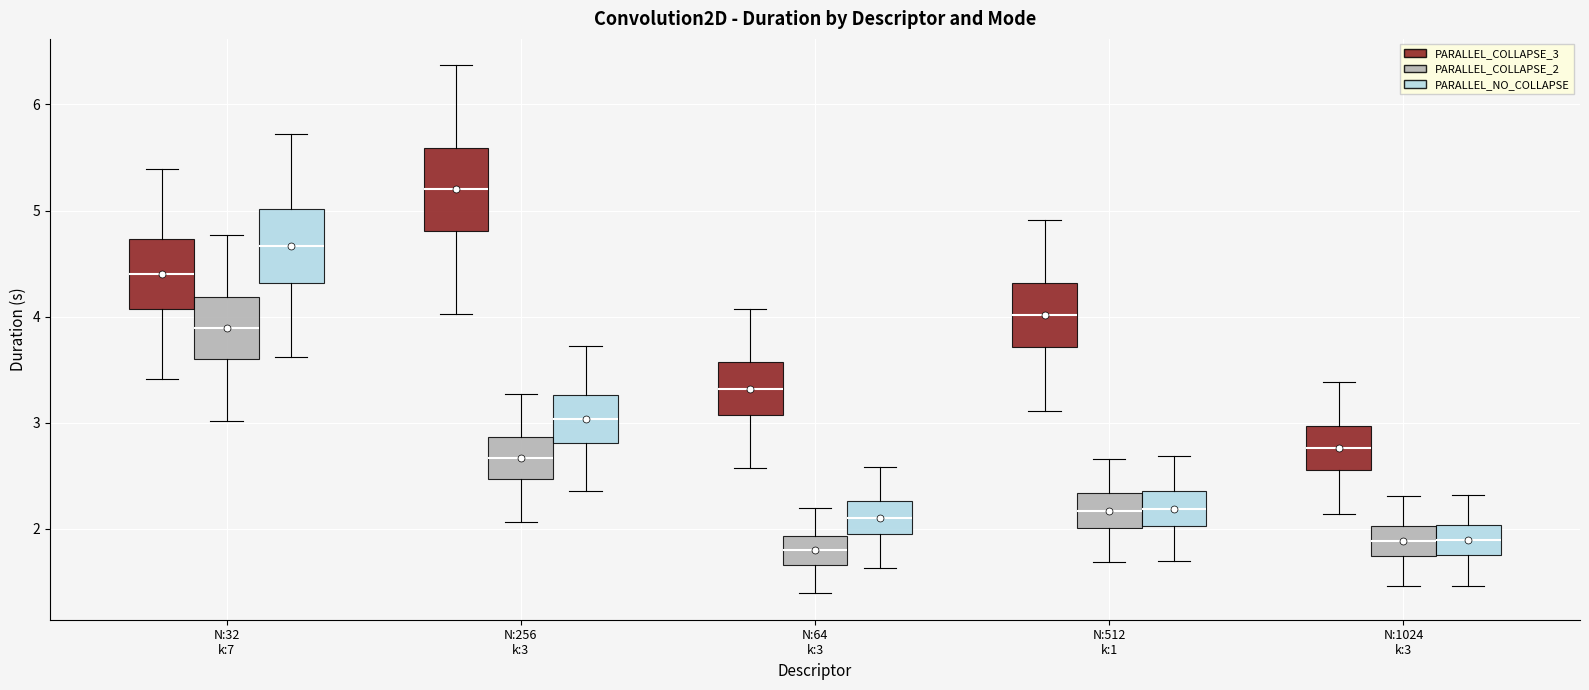

Where does the upper whisker of the box for N:256 k:3 (PARALLEL_COLLAPSE_3) end on the y-axis? The values are not printed on the chart, so give them approximately, as read against the axis.

6.4